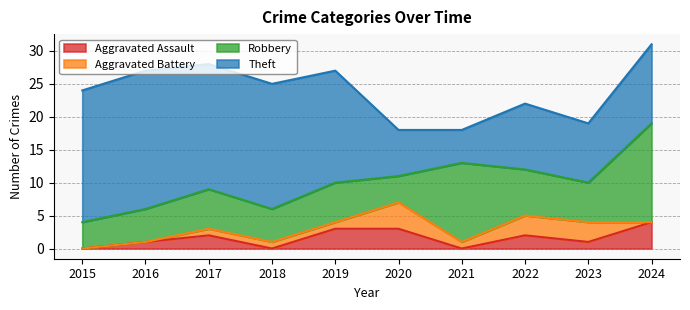

True or false: Theft has a value of 20 at 2015.

True